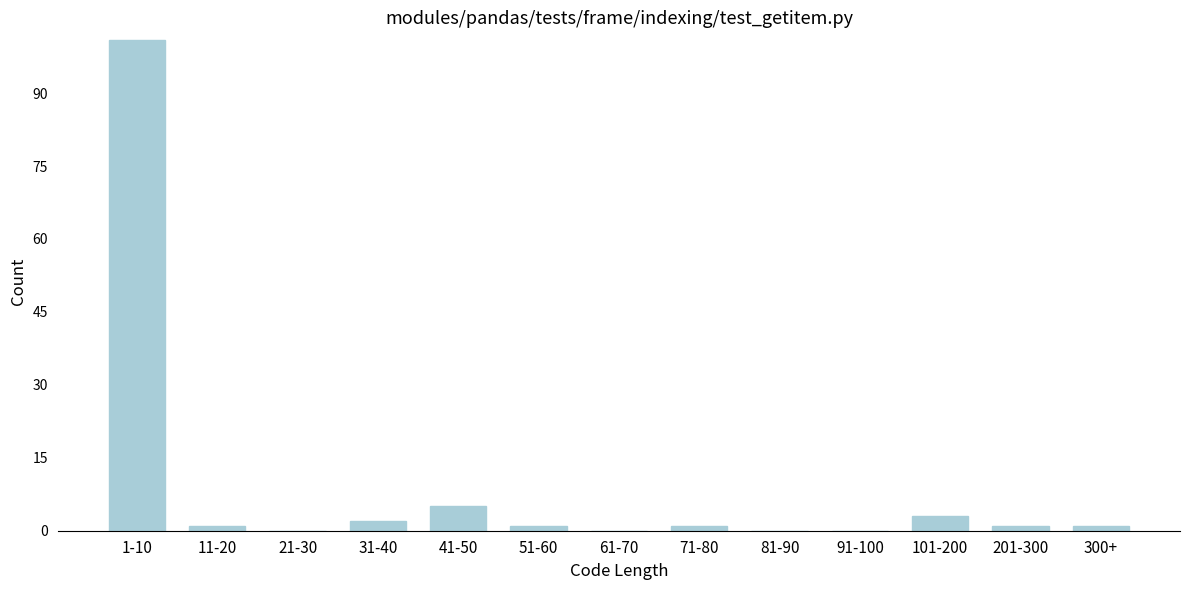

Reading right to left, transcribe all the data shown in this chart.

300+=1	201-300=1	101-200=3	91-100=0	81-90=0	71-80=1	61-70=0	51-60=1	41-50=5	31-40=2	21-30=0	11-20=1	1-10=101